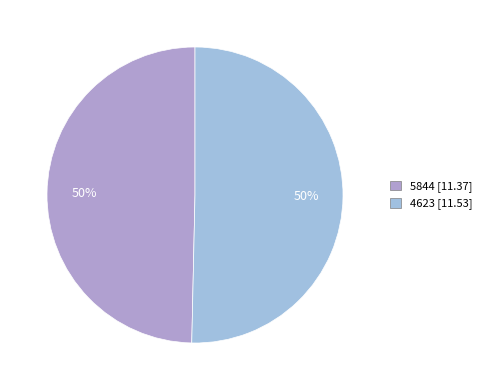

Rank the categories by value from lowest to highest.

5844, 4623